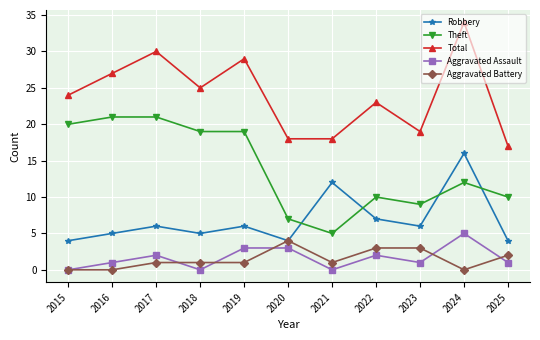

True or false: Total has a value of 19 at 2023.

True